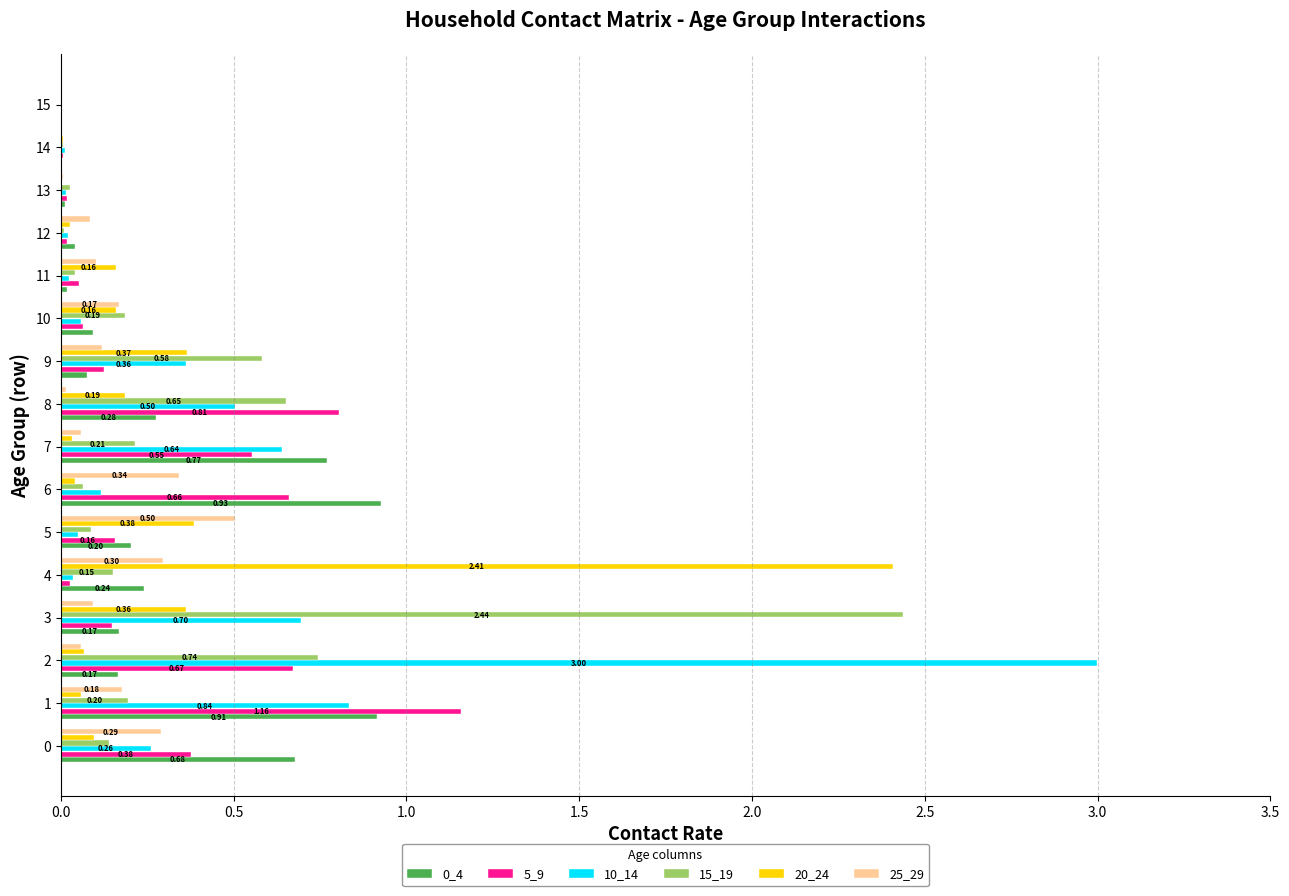

What is the total value across all series at 0?

1.8